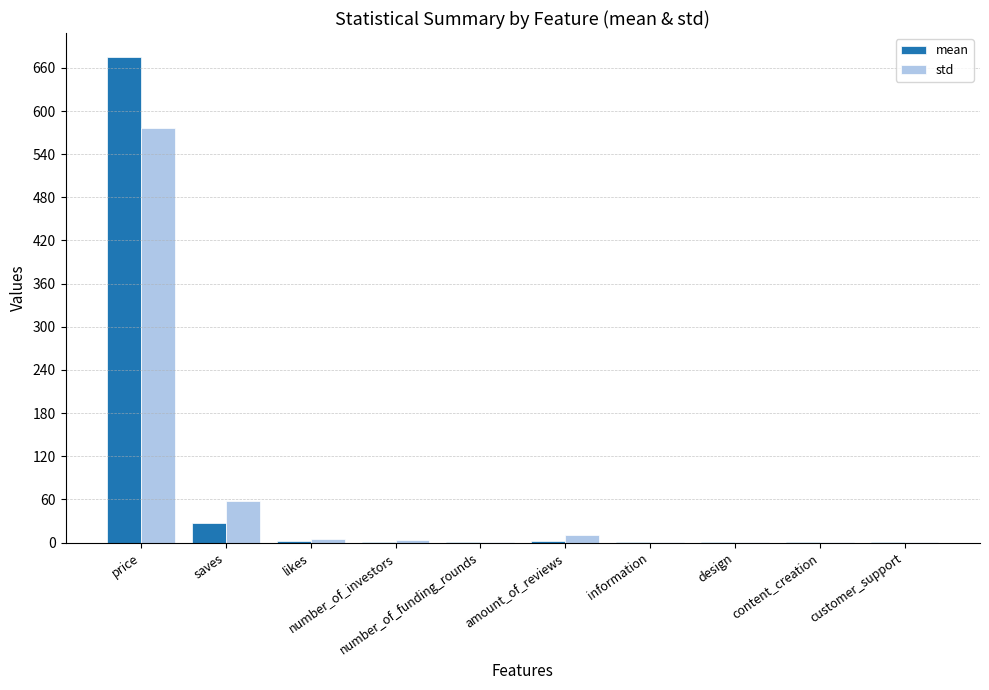

What is the sum of all std values?

653.5